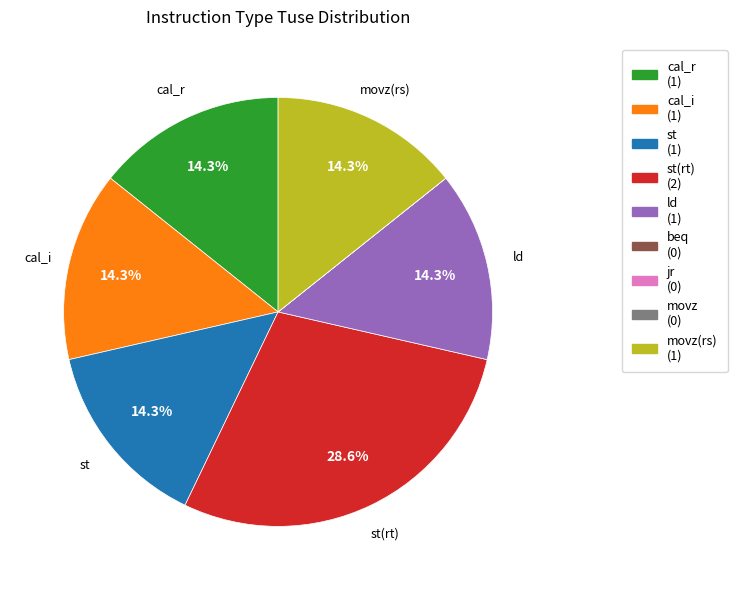

Is there any slice that represents more than half of the pie?

No